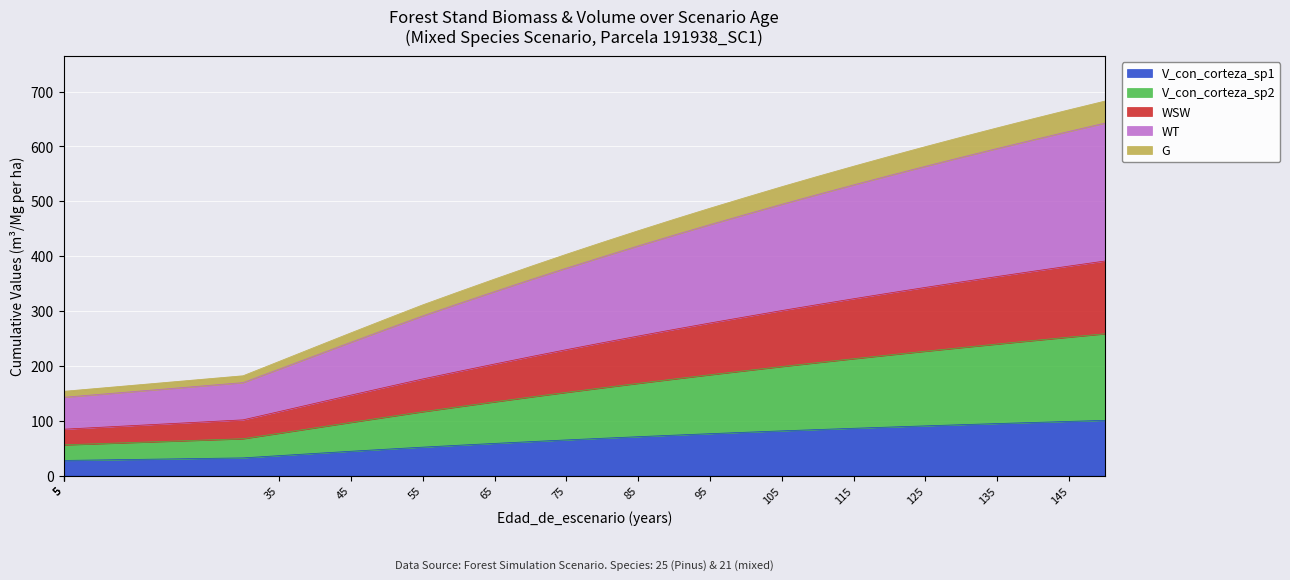

How many data points in WSW are less than 242?

15